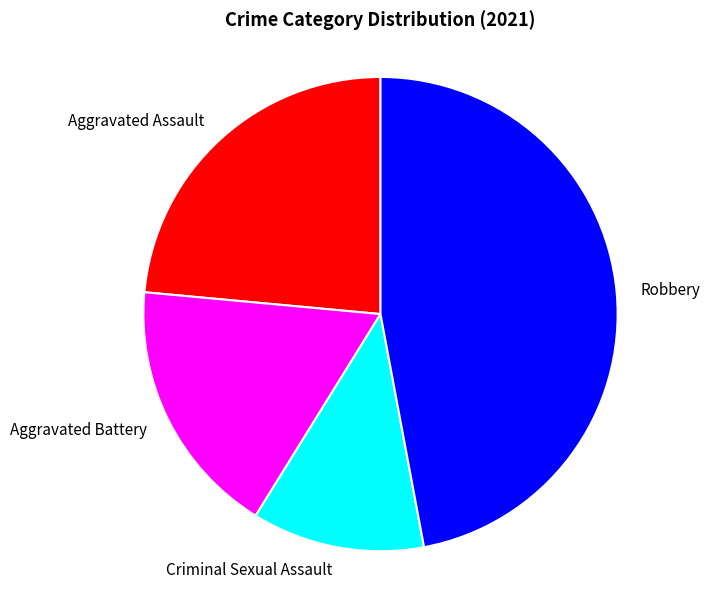

Which slice is the smallest?

Criminal Sexual Assault